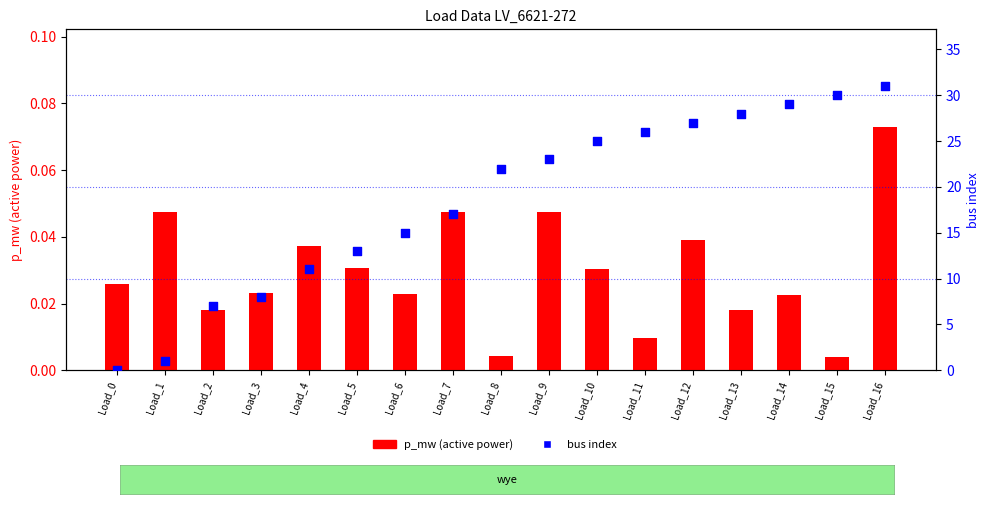

Which series contains the lowest Y value?

bus